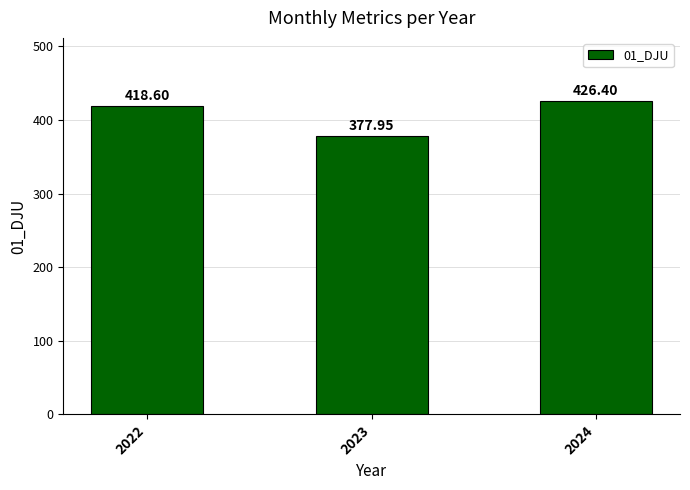

List the labels in order of value, smallest first.

2023, 2022, 2024